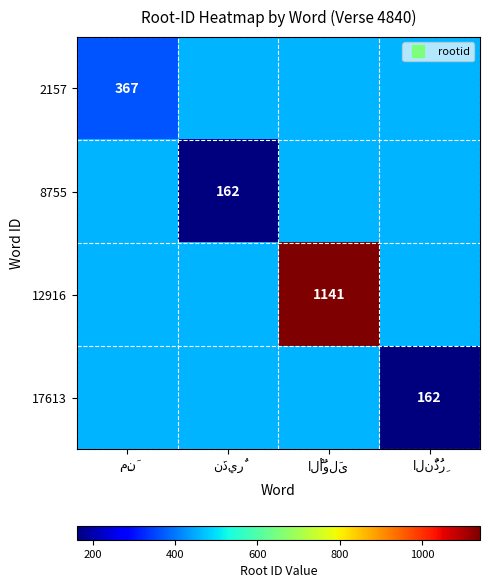

Which series has the widest spread of values?

12916